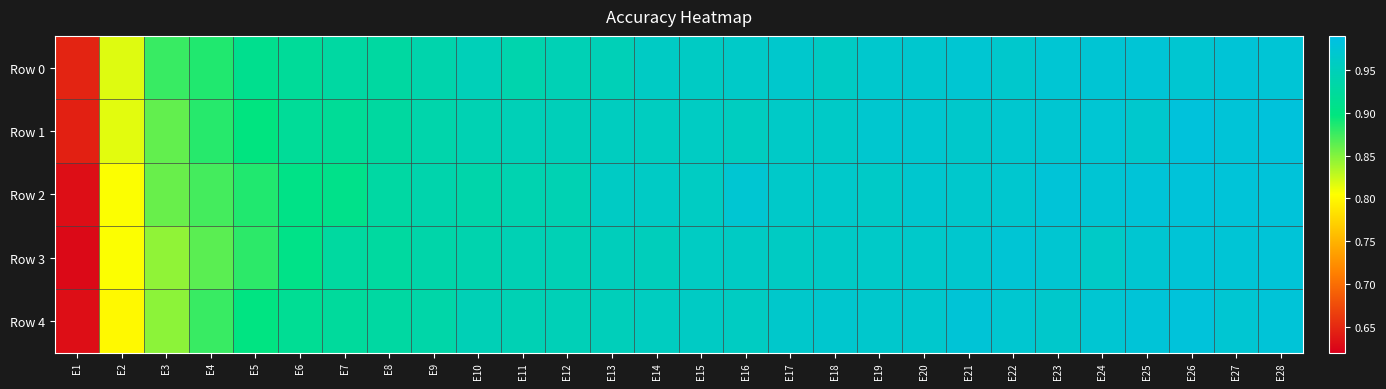

At which category does the chart reach its minimum across all series?

E1